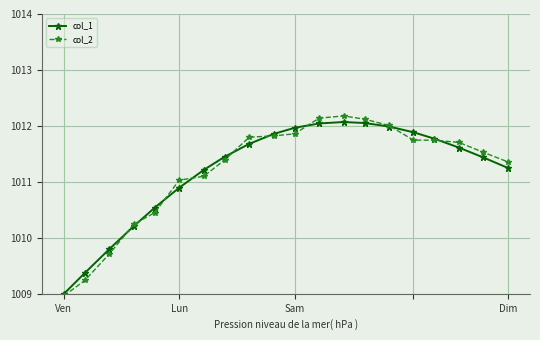

What is the value of the col_2 point at the 15th from the left?

1012.0